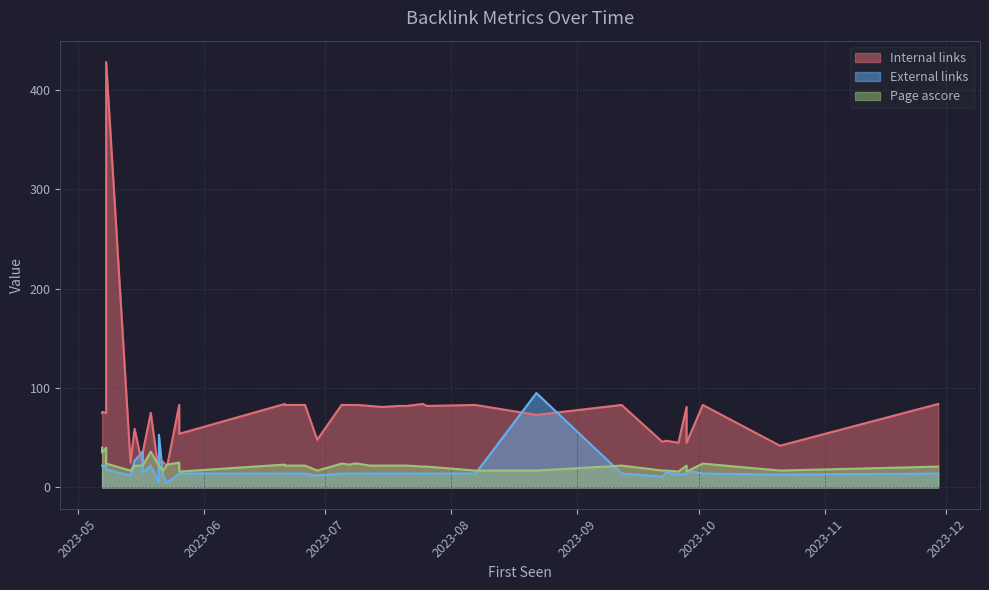

Rank the series by their maximum value, from highest to lowest.

Internal links, External links, Page ascore